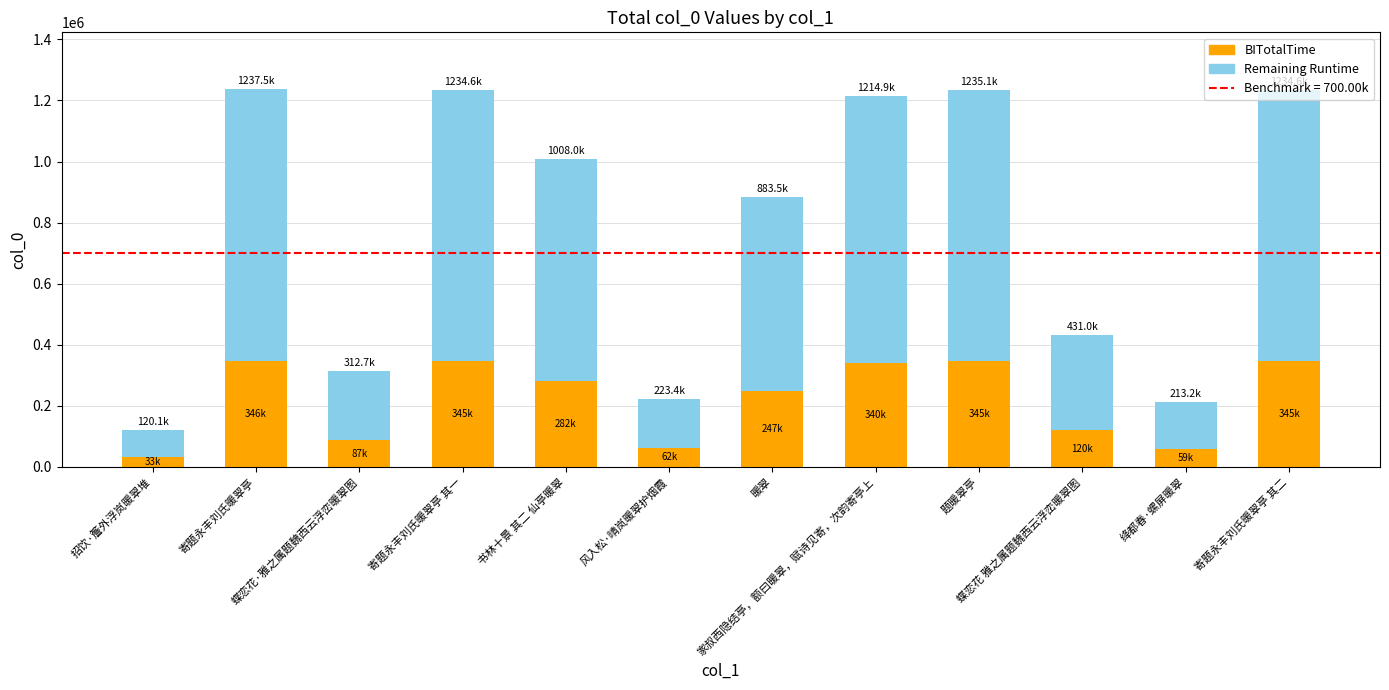

What is the lowest value of the BITotalTime series?

33616.8